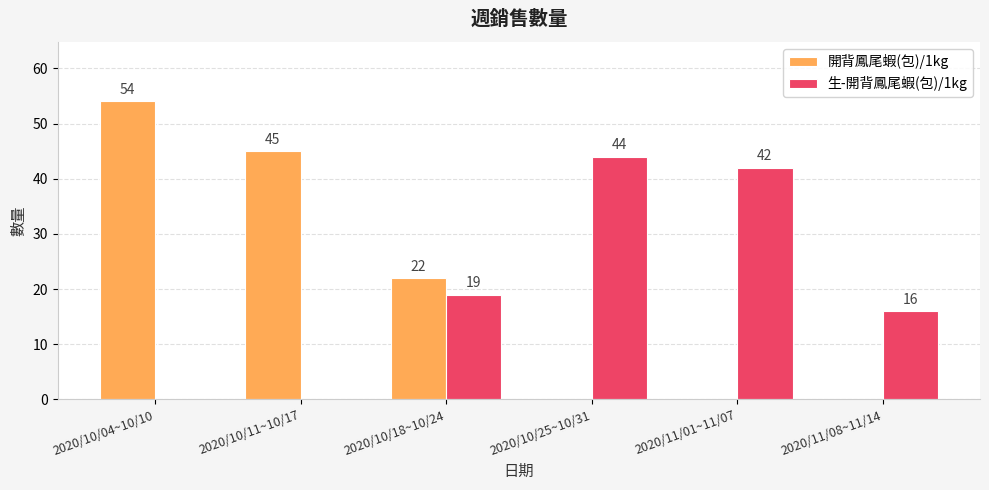

True or false: 生-開背鳳尾蝦(包)/1kg has a value of 19 at 2020/10/18~10/24.

True